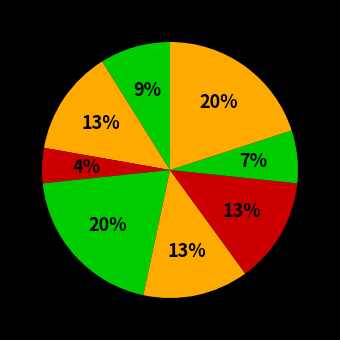

Is there any slice that represents more than half of the pie?

No